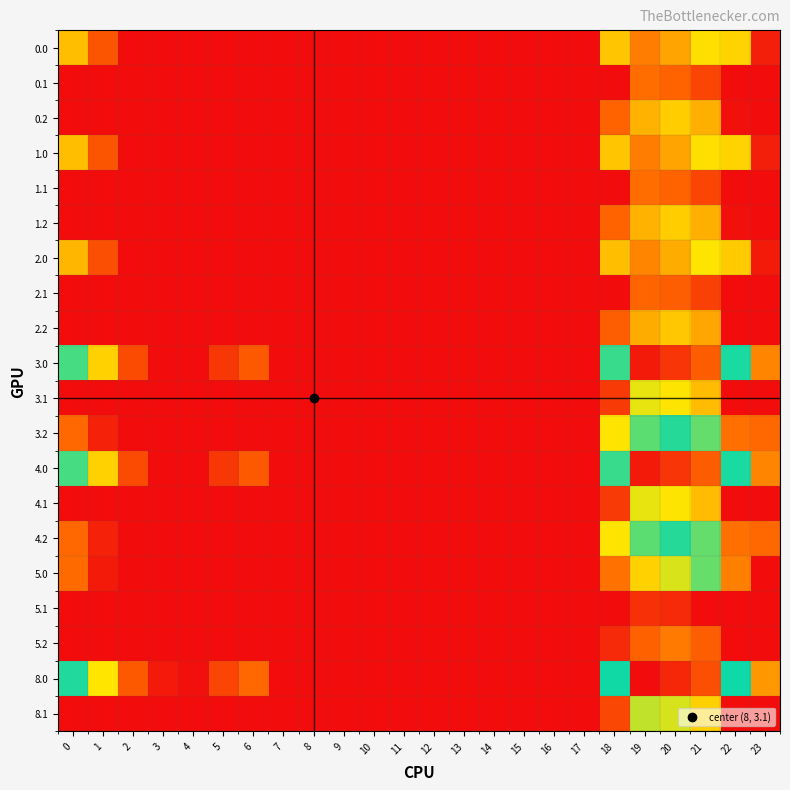

Which label corresponds to the smallest value in the chart?

2